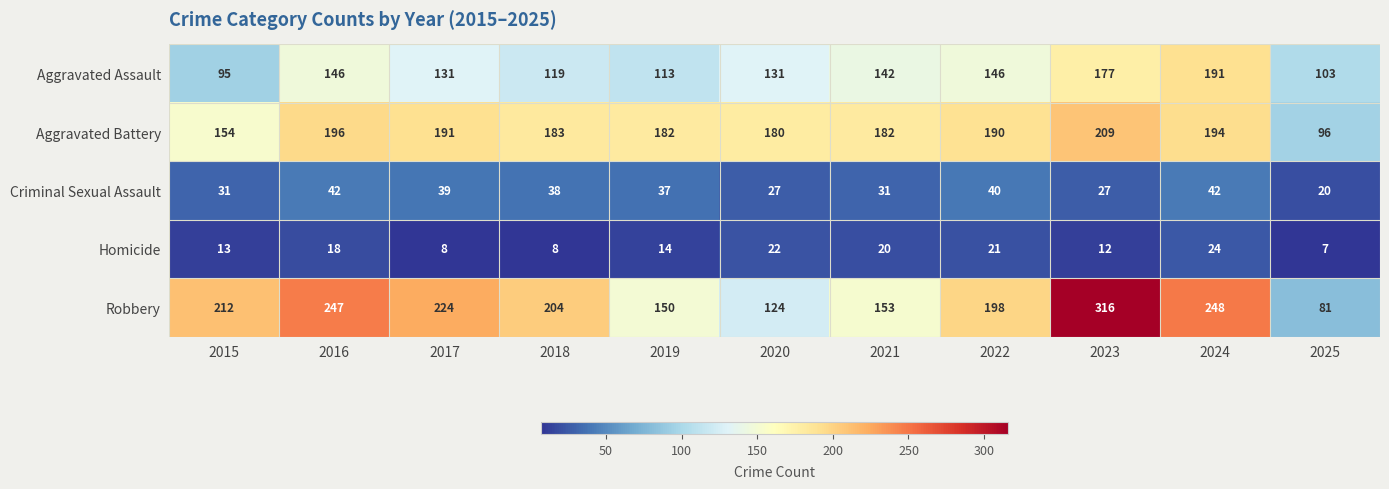

True or false: Aggravated Battery has a value of 191 at 2017.

True